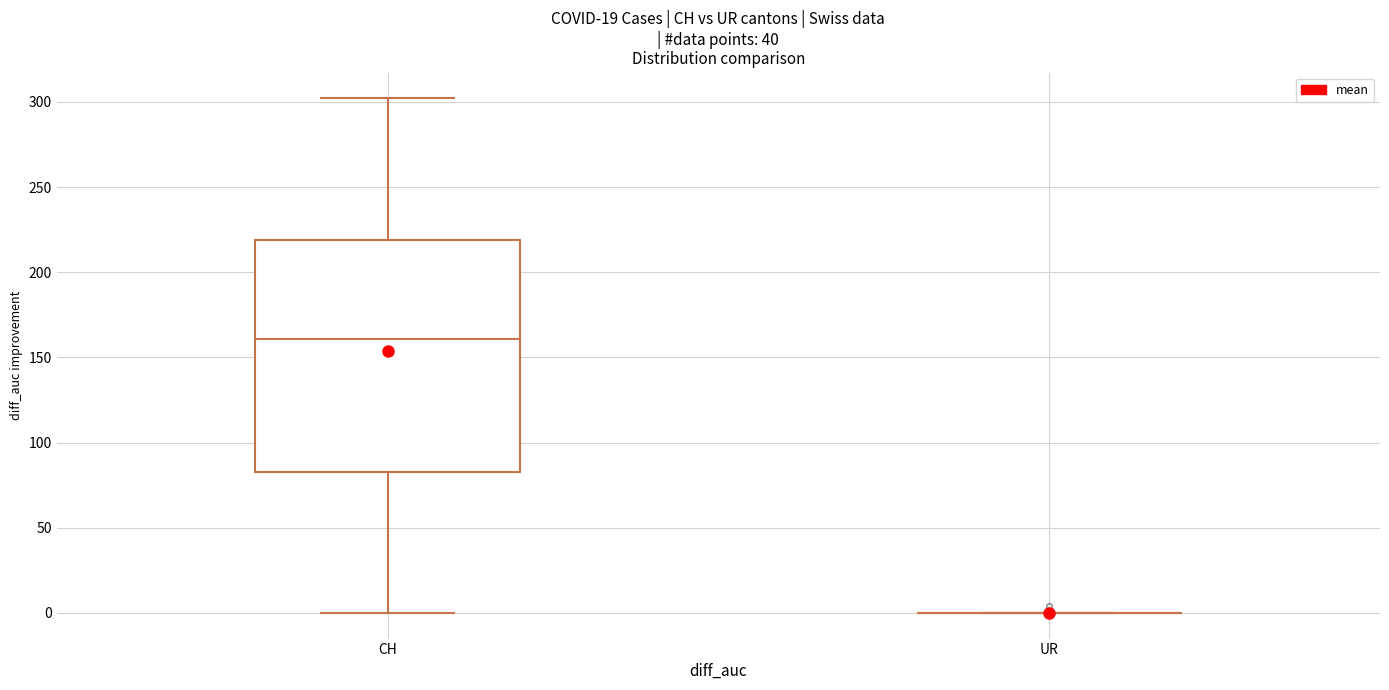

Reading left to right, transcribe this box plot: for each box, give where its median line is, the range the box spans, and where its two whiskers end, as read against the y-axis. The values are not printed on the chart, so give them approximately, as read against the axis.

CH: median 160, box 85 to 220, whiskers 0 to 300
UR: box collapsed to a line at 0, whiskers 0 to 0